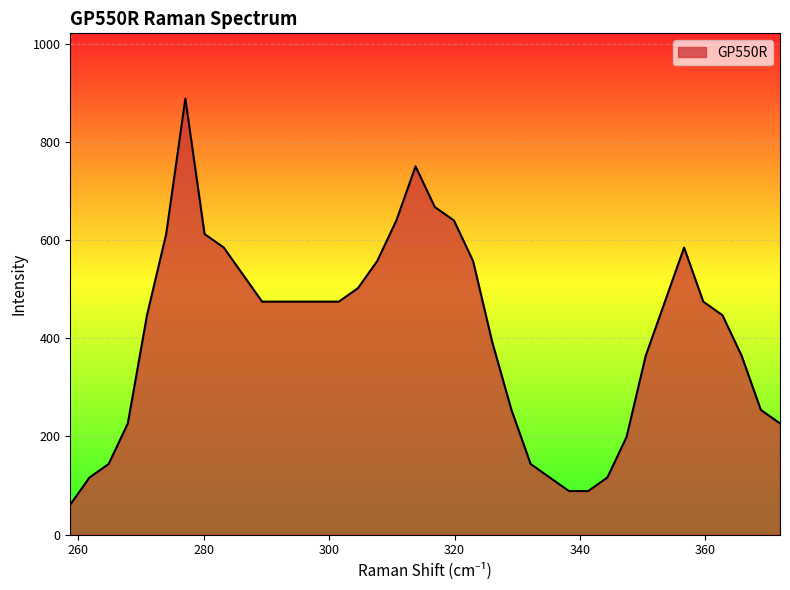

What is the difference between the maximum and minimum values?

826.8